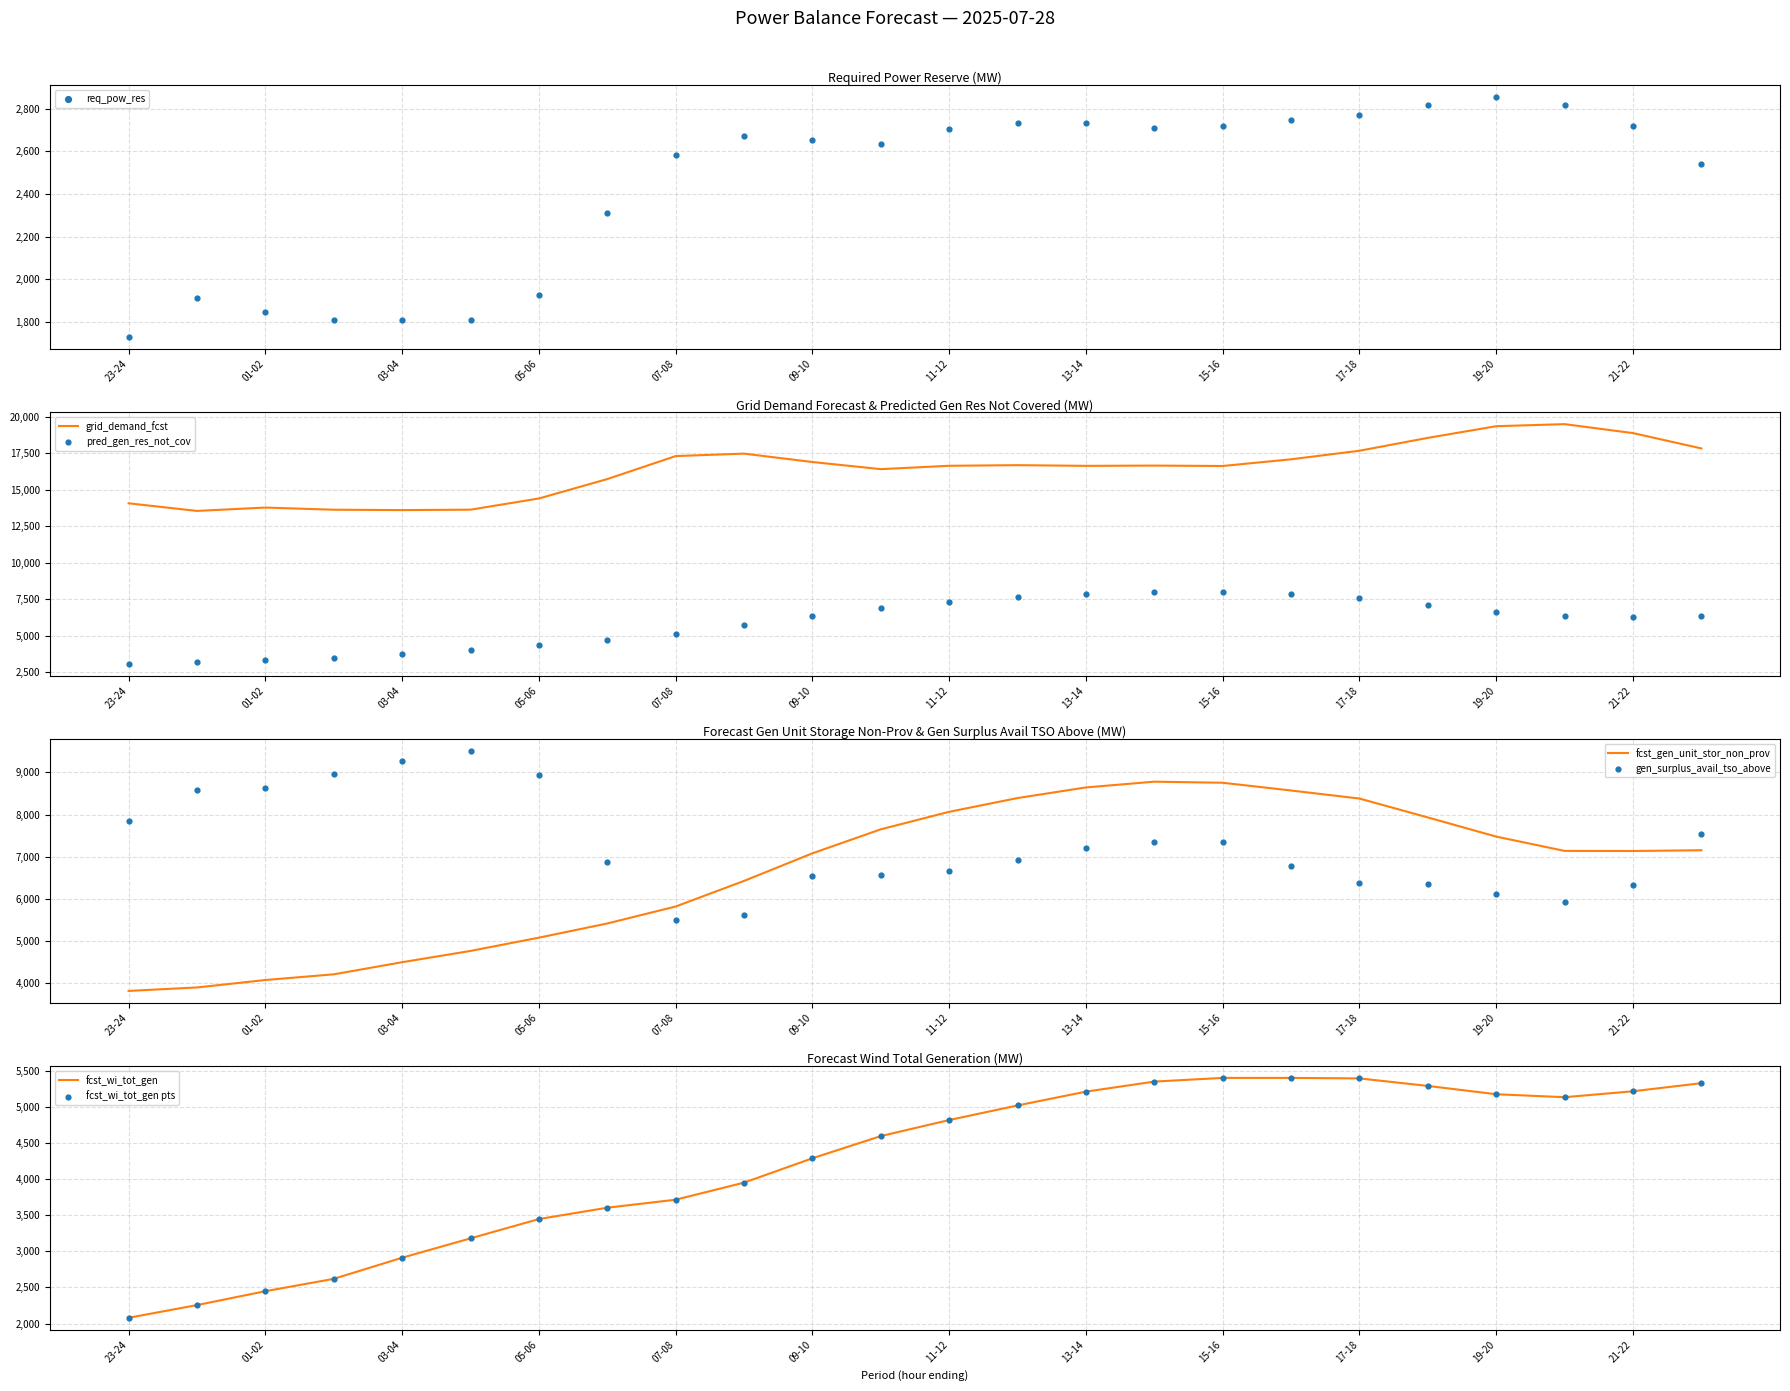

Which series has the widest spread of Y values?

grid_demand_fcst